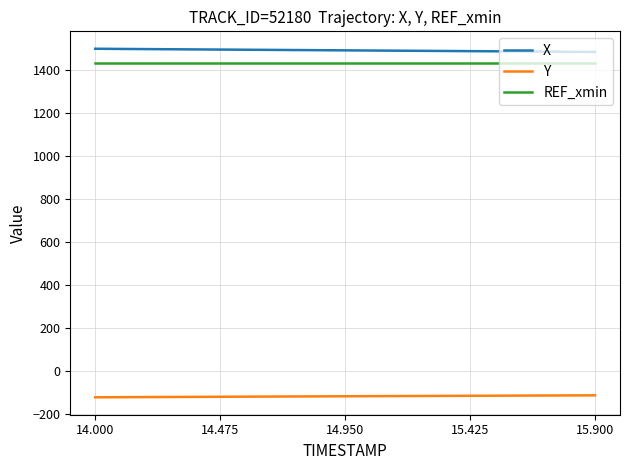

True or false: REF_xmin and X cross at least once.

False